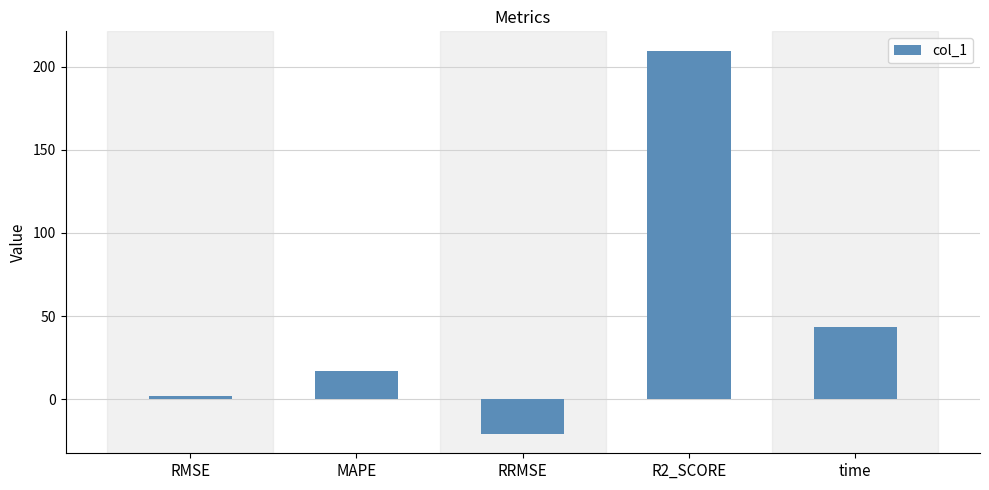

Reading left to right, list all the values displayed in this chart.

2.1	16.8	-21.0	209.6	43.5